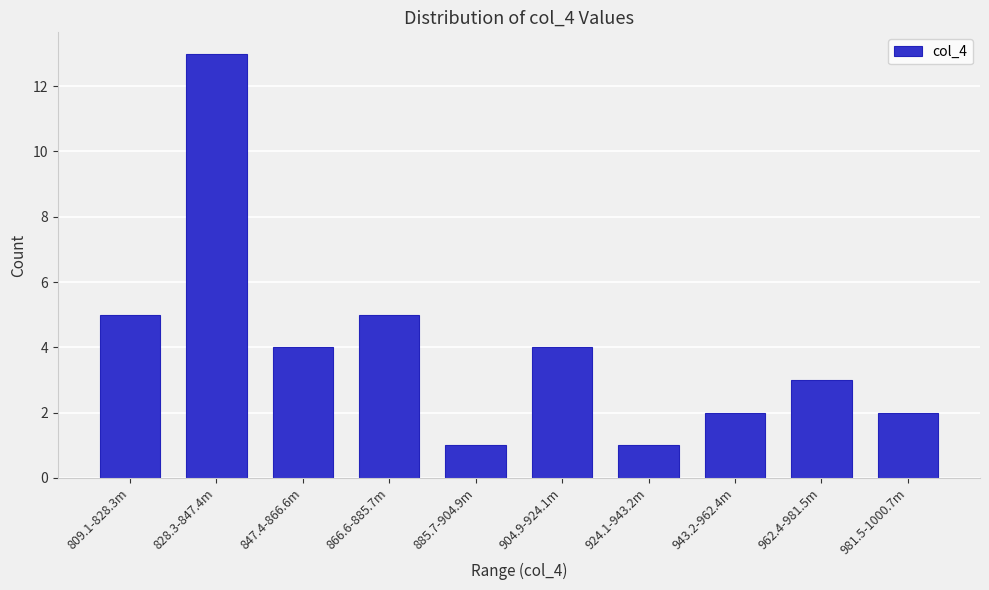

Reading left to right, extract all data points from this chart.

5	13	4	5	1	4	1	2	3	2